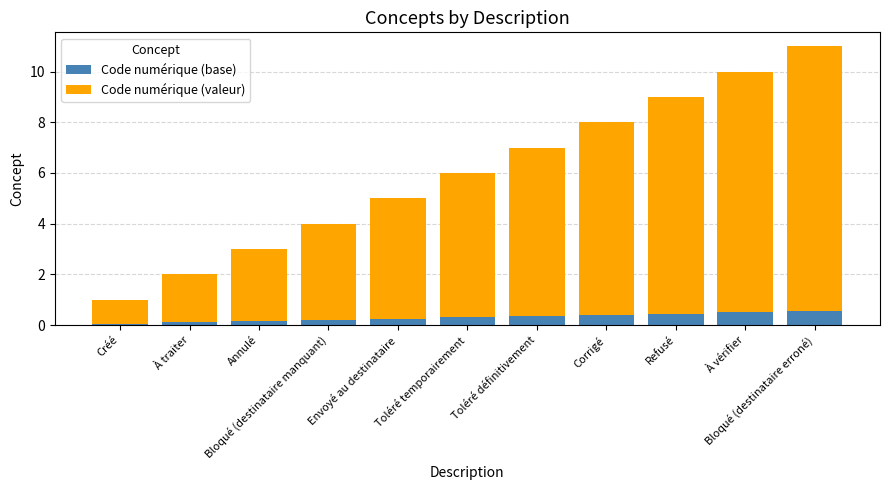

Does the chart contain any negative values?

No